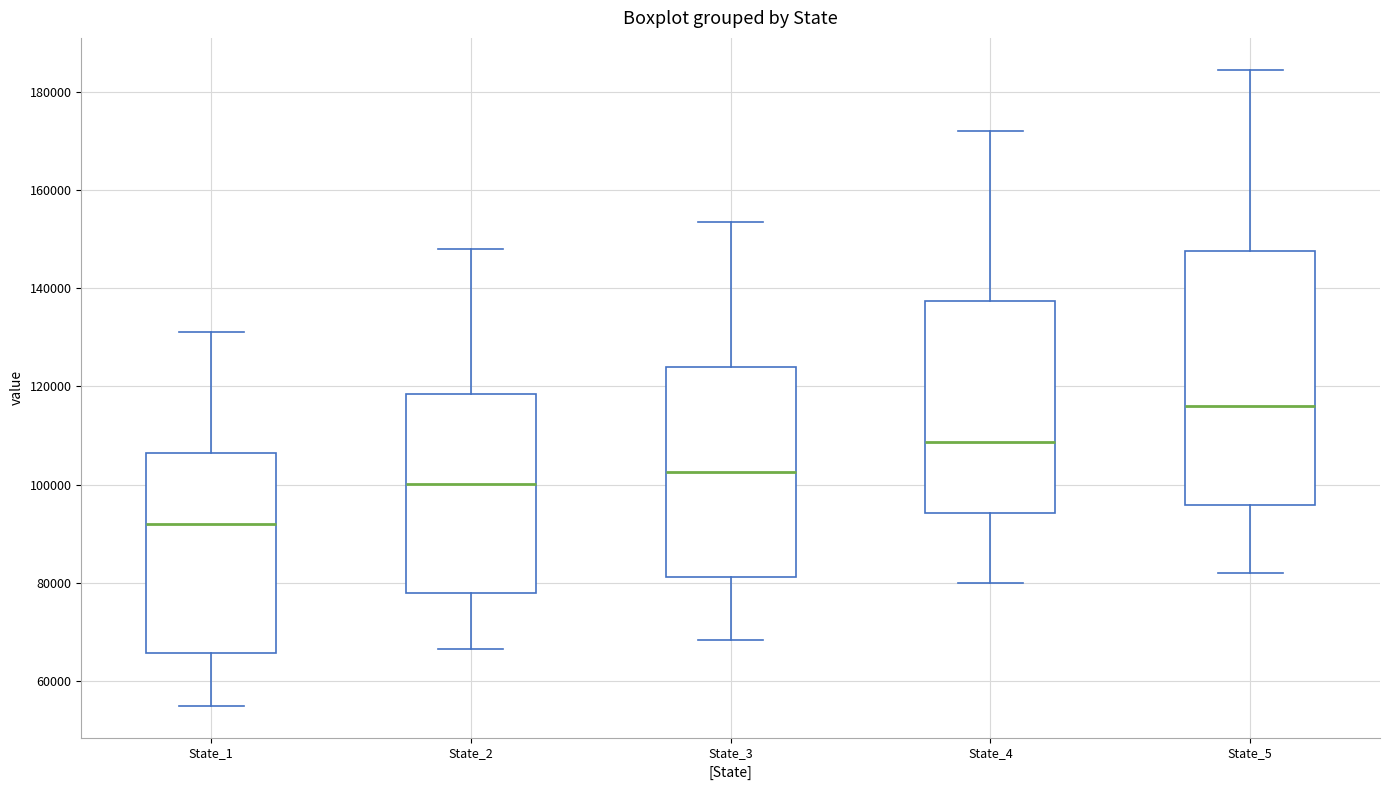

Which box is the tallest, from its lower edge to its upper edge?

State_5